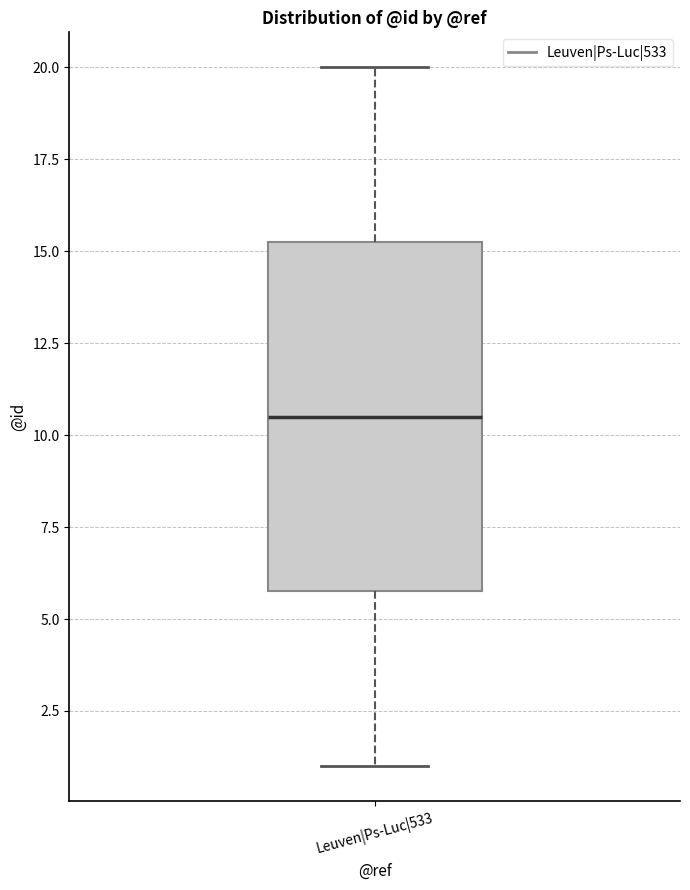

Read this box plot against the y-axis: the position of the median line, the range covered by the box, and the ends of both whiskers. The values are not printed on the chart, so give them approximately, as read against the axis.

median 10.5, box 6.0 to 15.5, whiskers 1.0 to 20.0